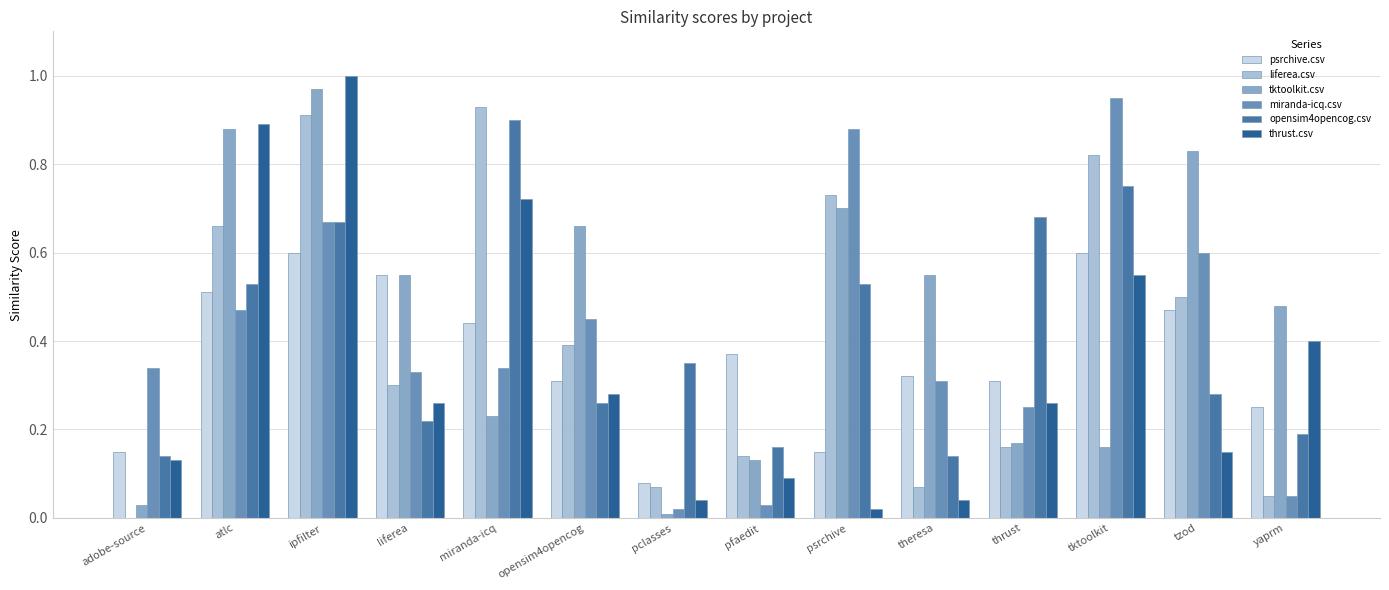

Are the bars horizontal?

No